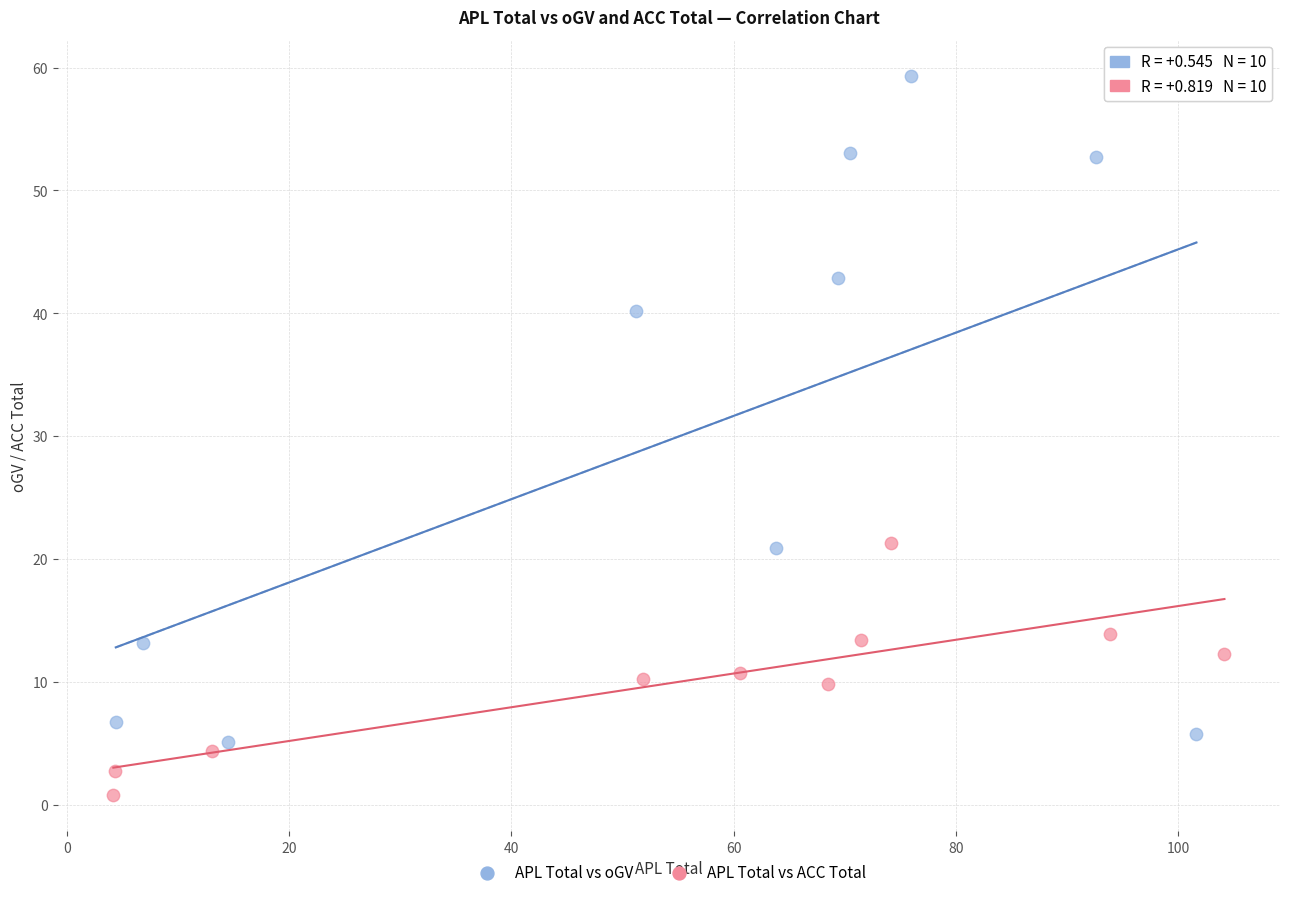

Which series has the widest spread of Y values?

APL Total vs oGV